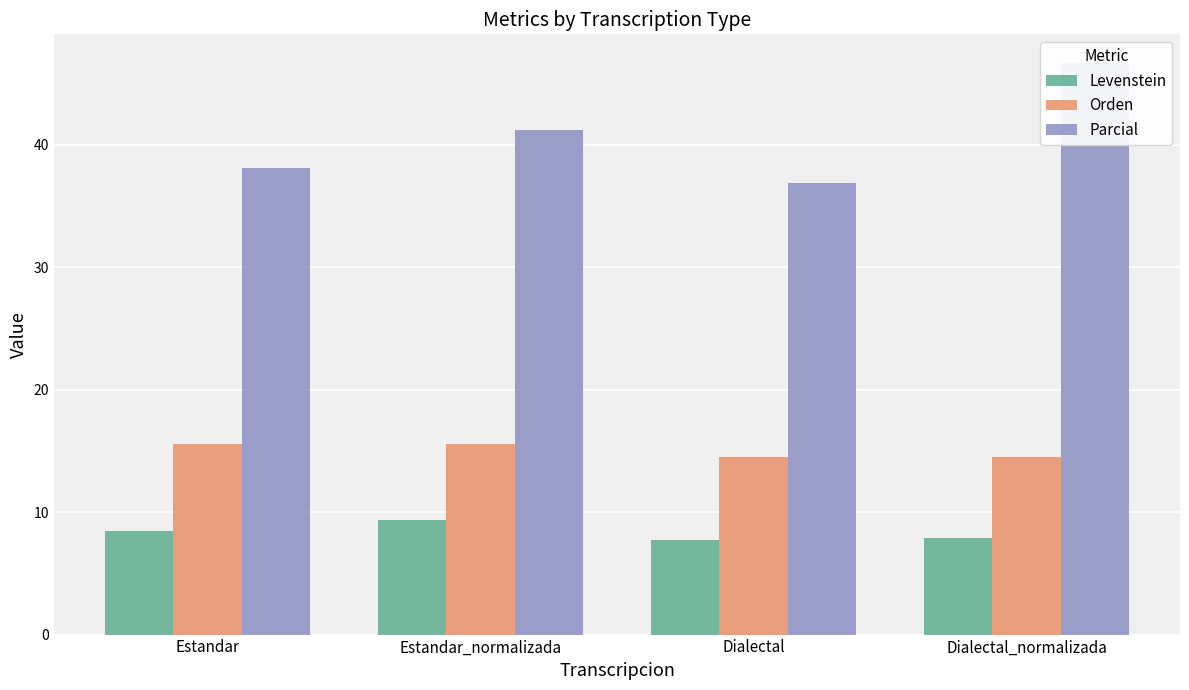

What is the total value across all series at Dialectal?

59.1